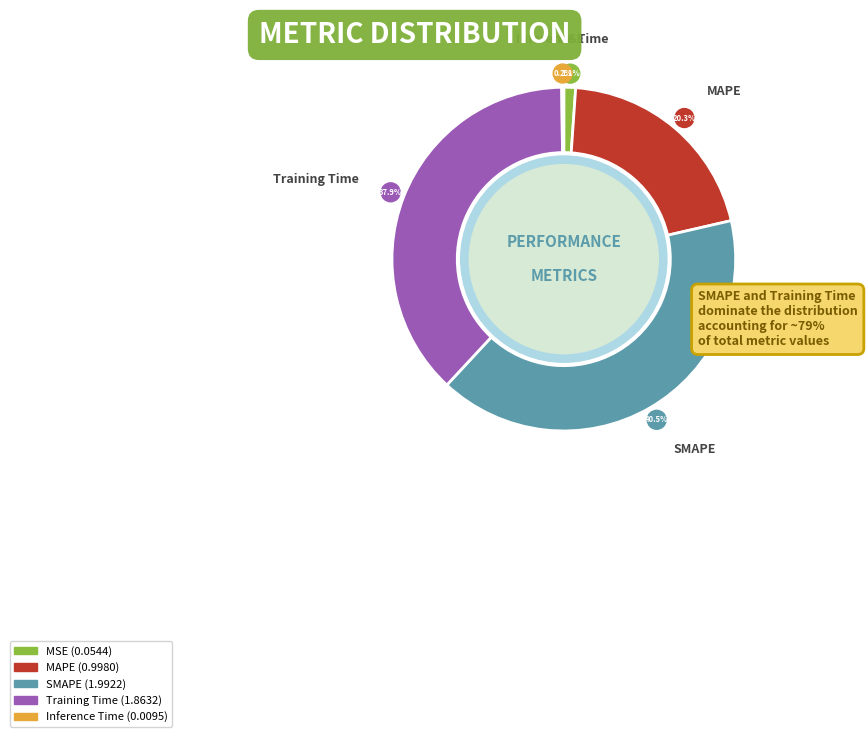

Is it true that Training Time is 23% of the pie?

False